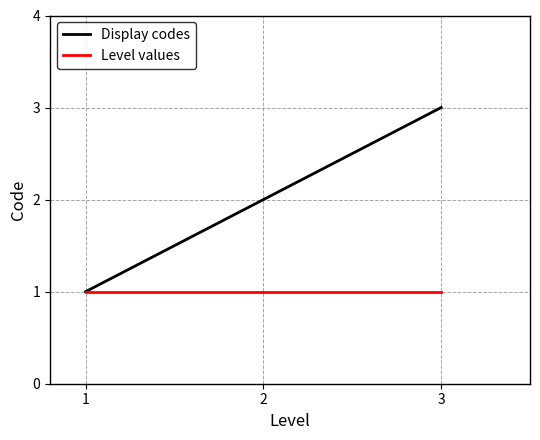

Is it true that Display codes equals 3 at 3?

True